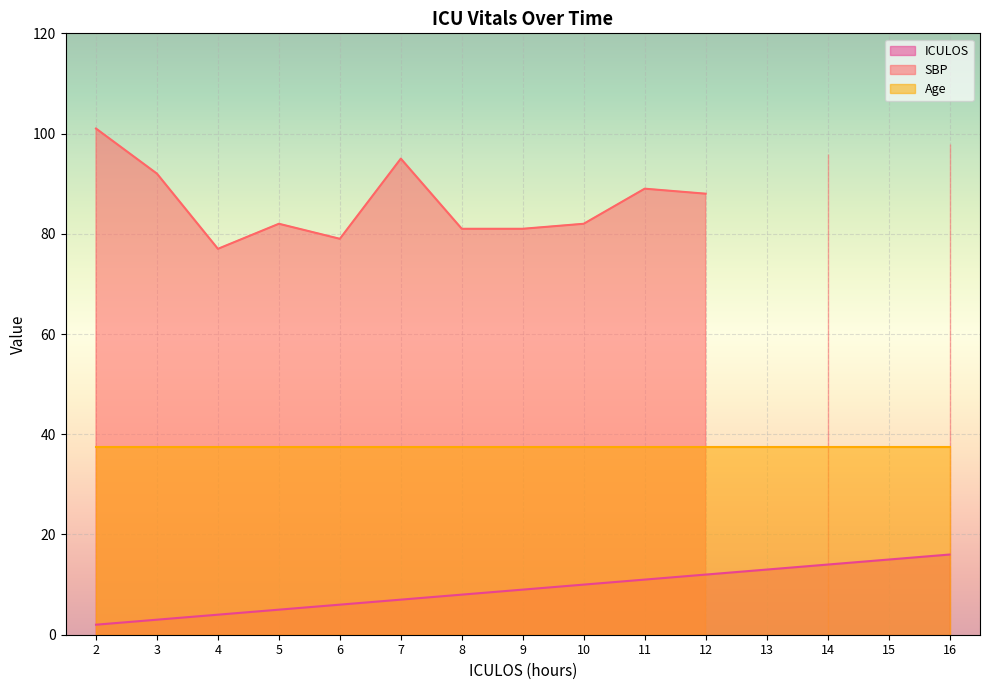

Where is ICULOS nearest to the value 9?

9